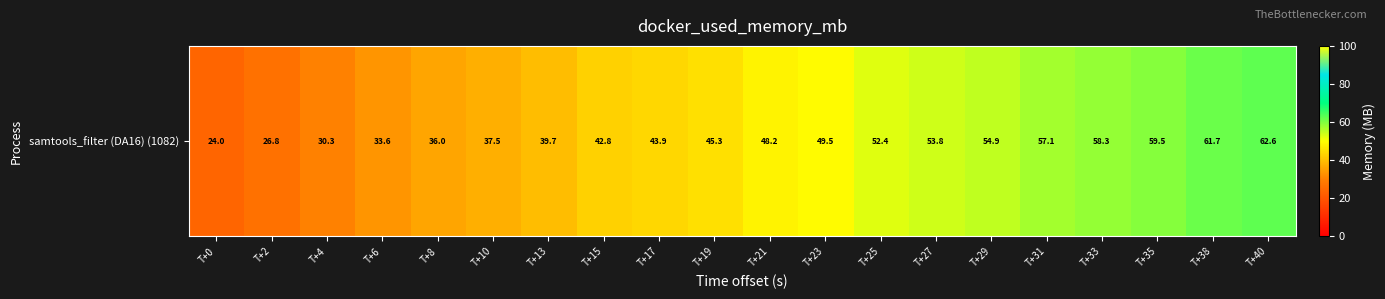

How many categories are shown in the chart?

20